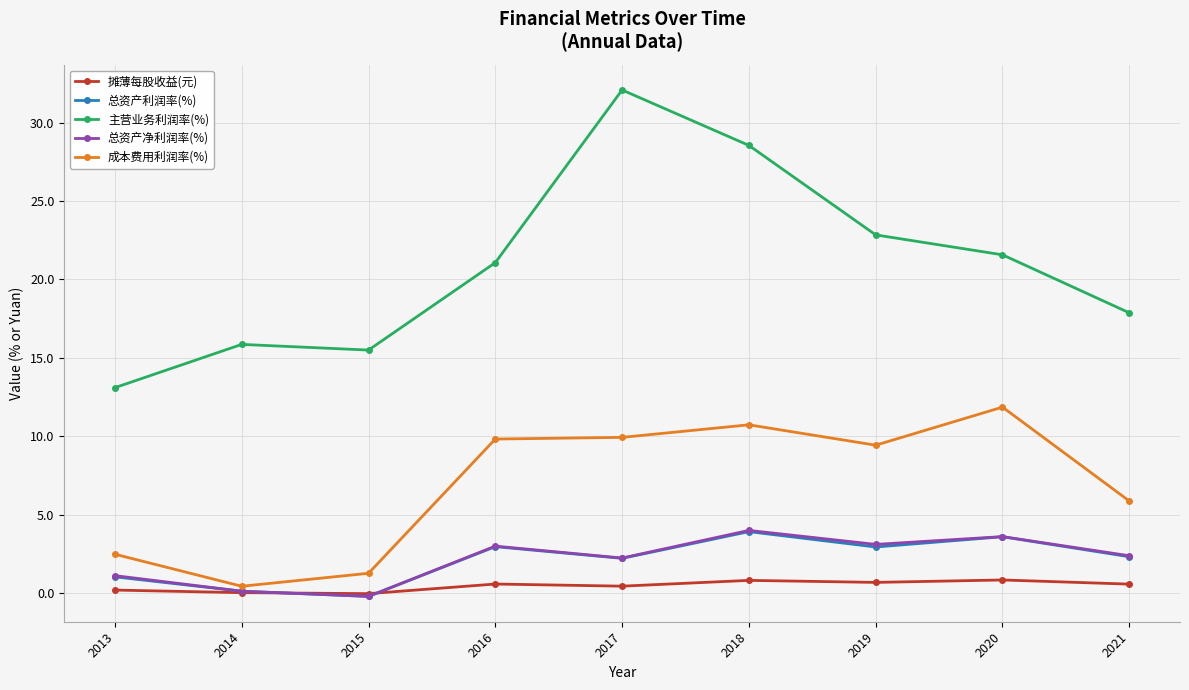

What are all the series names shown in the legend?

摊薄每股收益(元), 总资产利润率(%), 主营业务利润率(%), 总资产净利润率(%), 成本费用利润率(%)